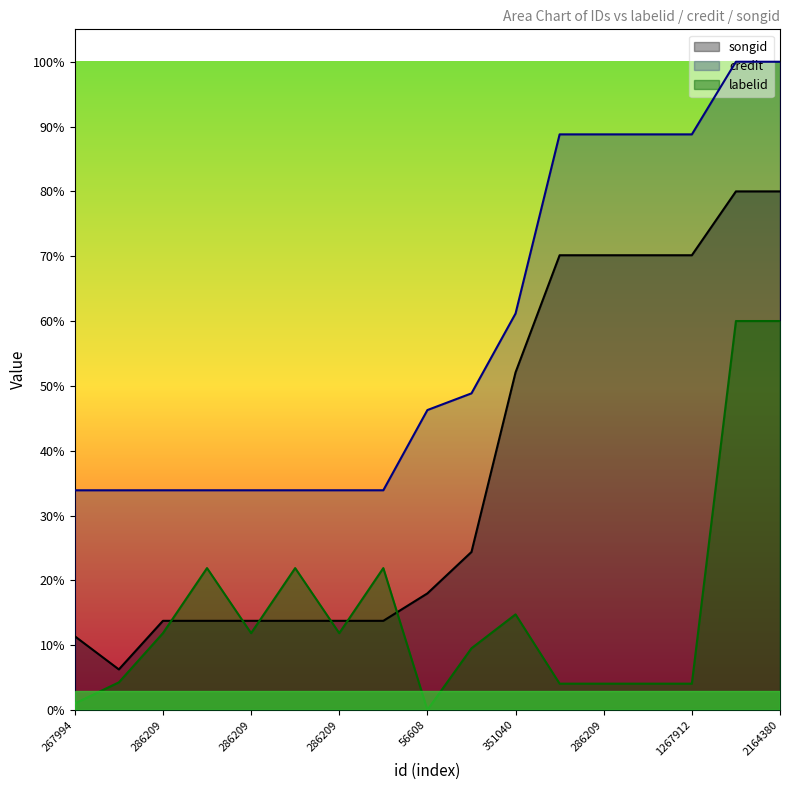

How many interior local valleys does the labelid series have?

3